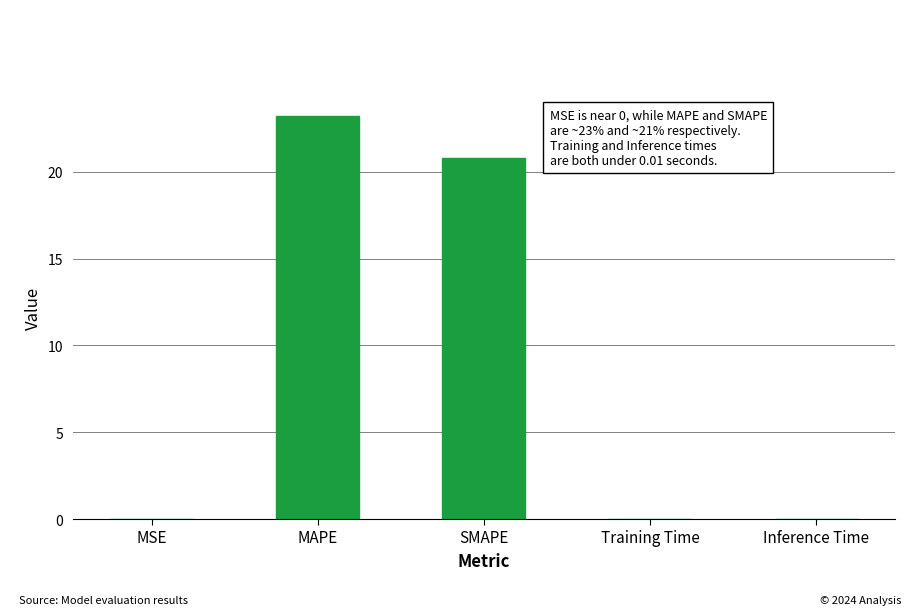

What is the greatest value displayed?

23.2